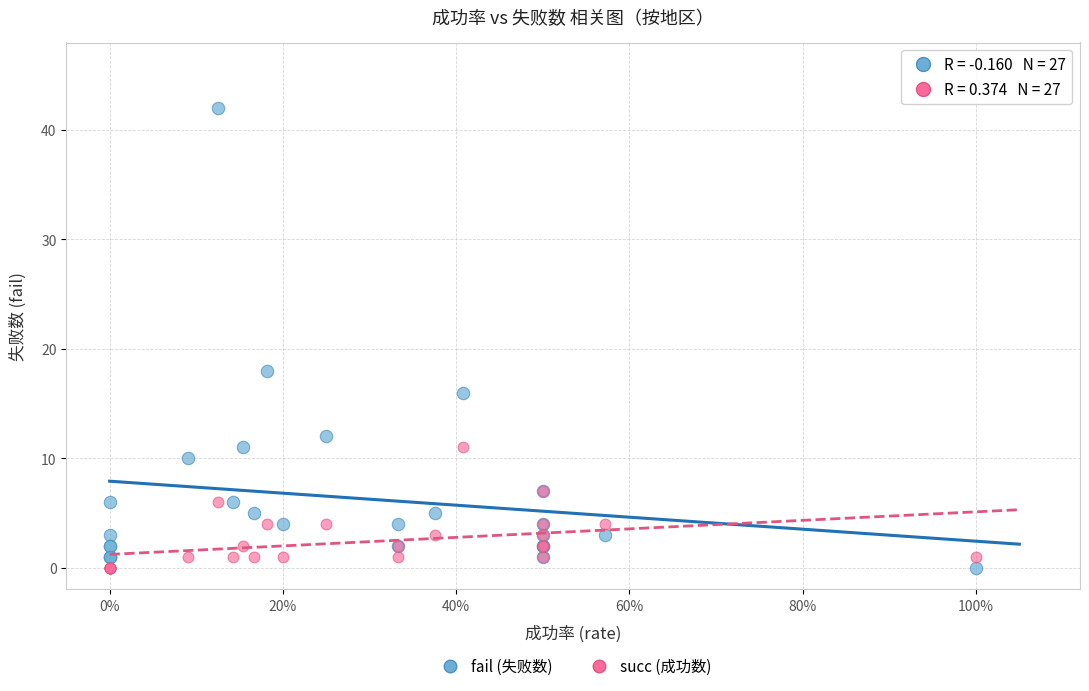

Which series has the largest Y range (max minus min)?

fail (失败数)